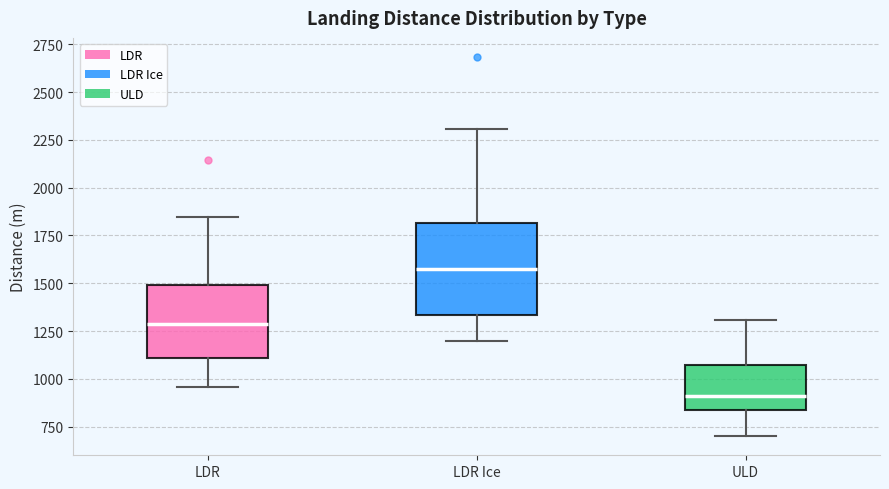

Which box's median line is the highest?

LDR Ice